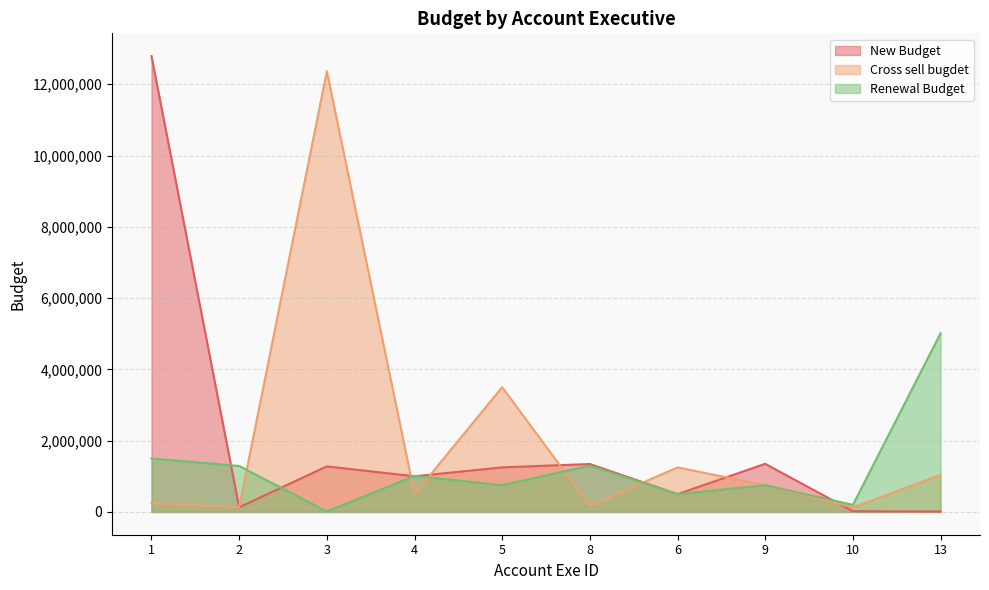

In Renewal Budget, how many points are higher than both neighbors (excluding endpoints)?

3